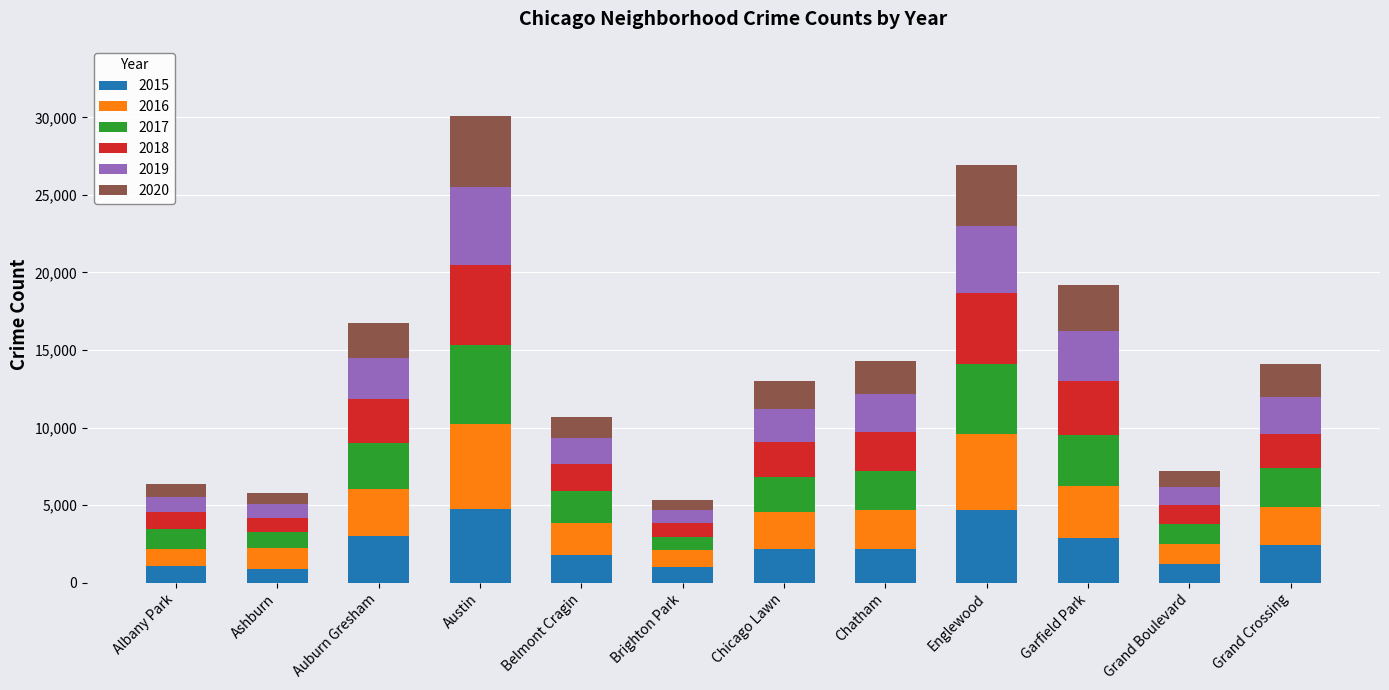

What is the total value across all series at Austin?

30095